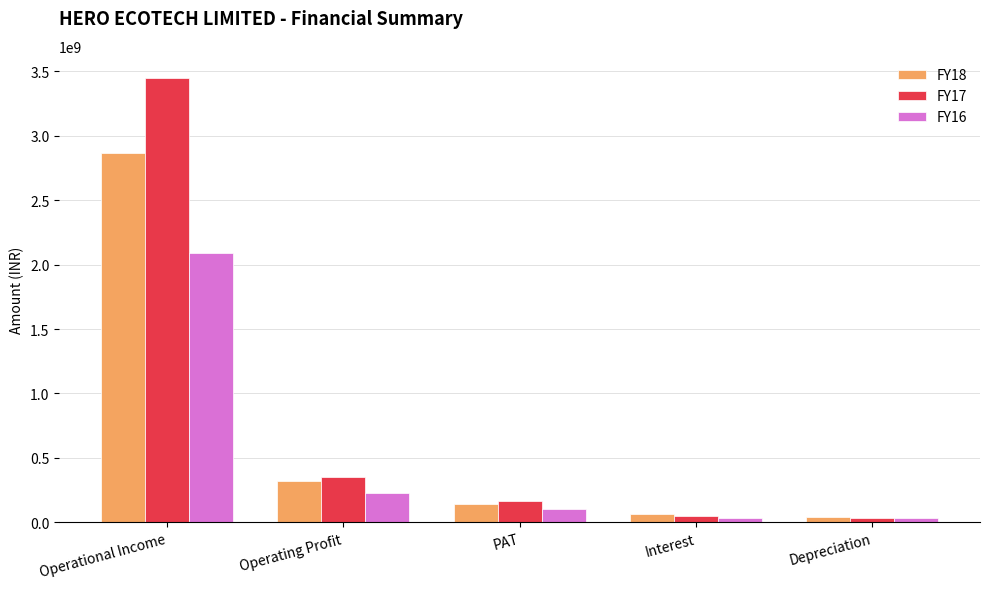

Which series has the largest total across all categories?

FY17